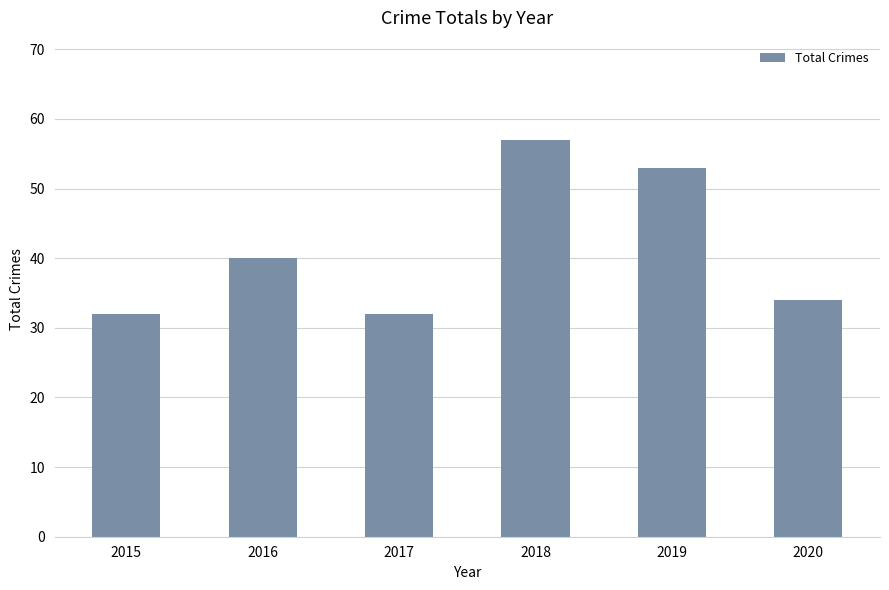

What is the approximate value at 2019, to the nearest 5?

55